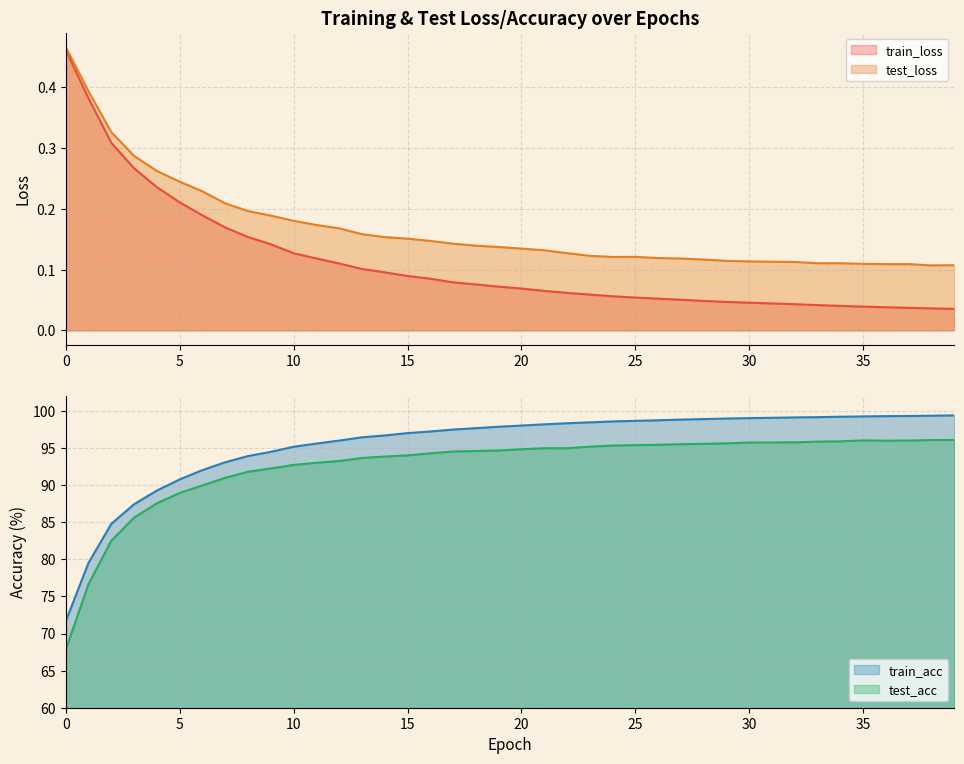

At which category is the sum across all series the highest?

39